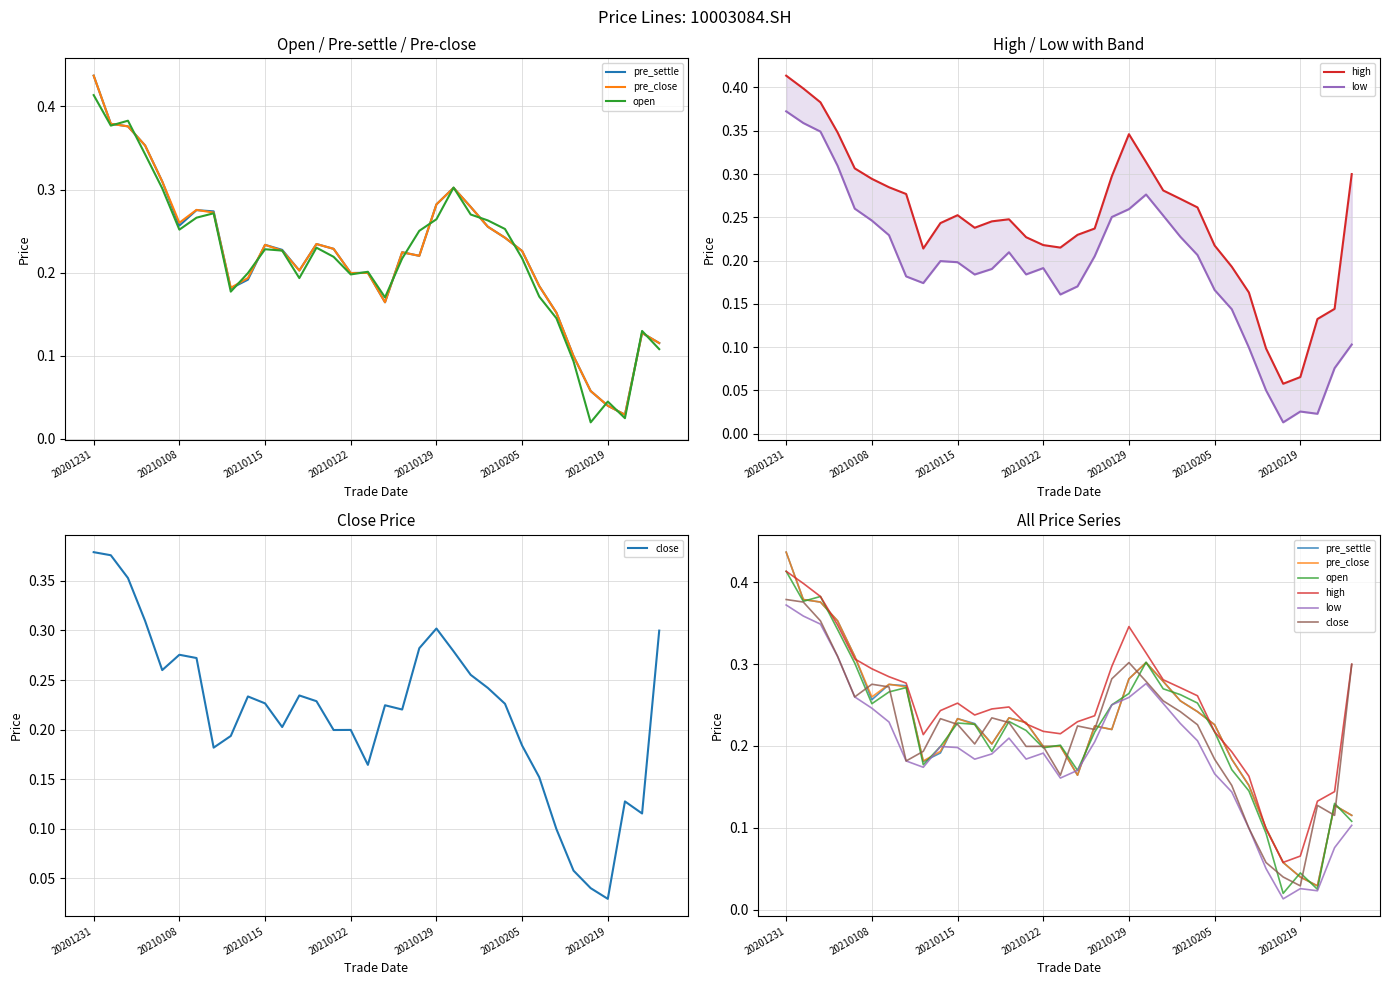

What is the maximum value for high?

0.4